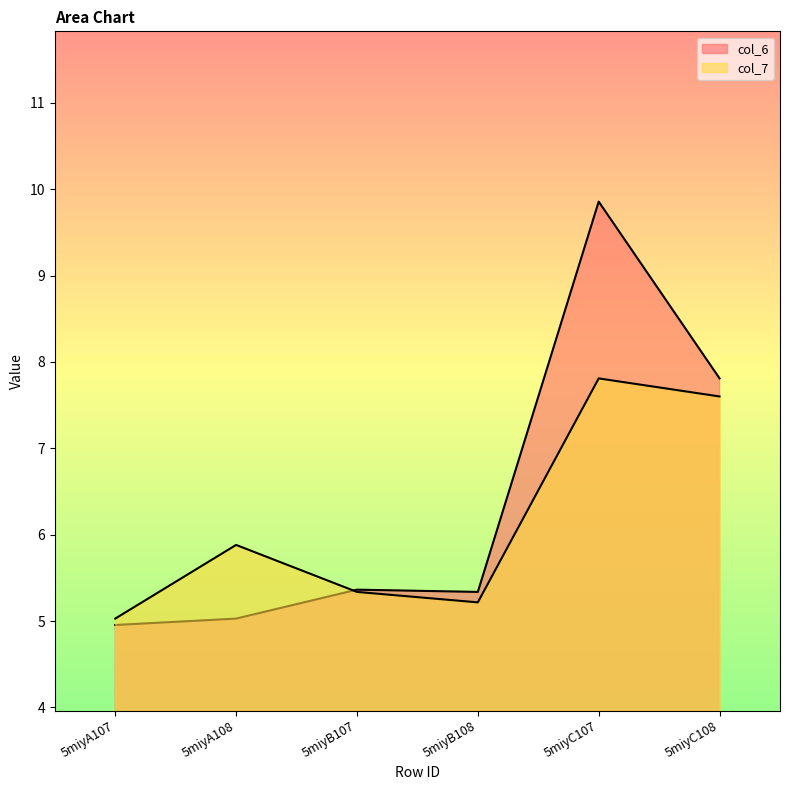

How many intersections are there between col_7 and col_6?

1